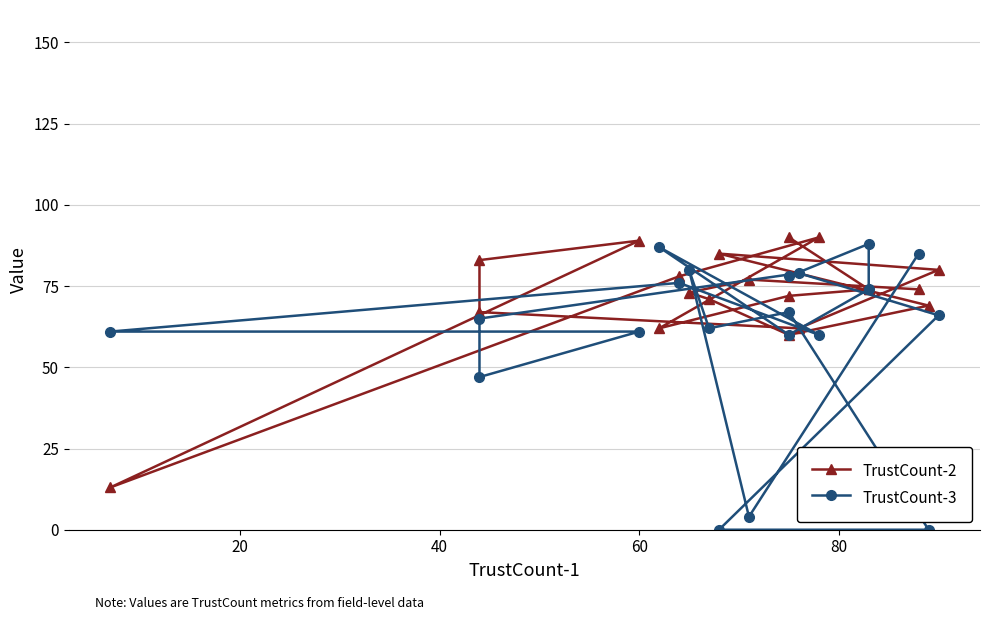

True or false: TrustCount-3 has more than 0 points higher than both neighbors.

True